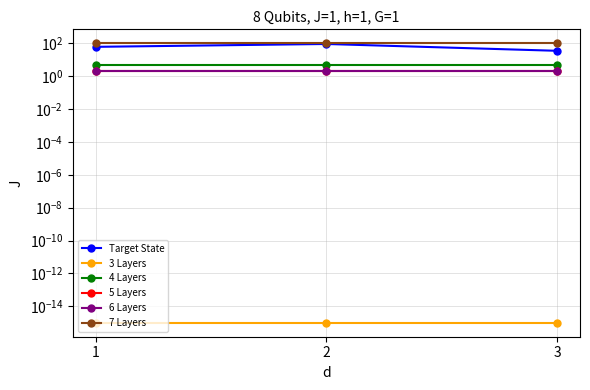

What is the difference between the Target State values at 2 and 3?

56.0